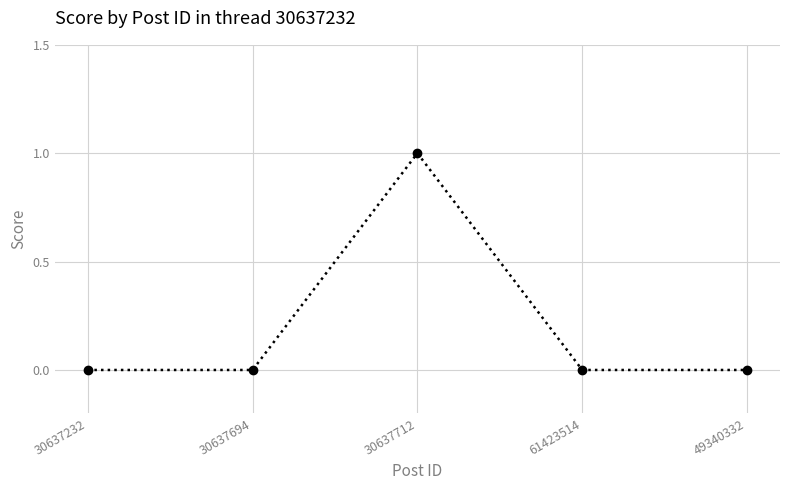

How many lines are shown in the chart?

1